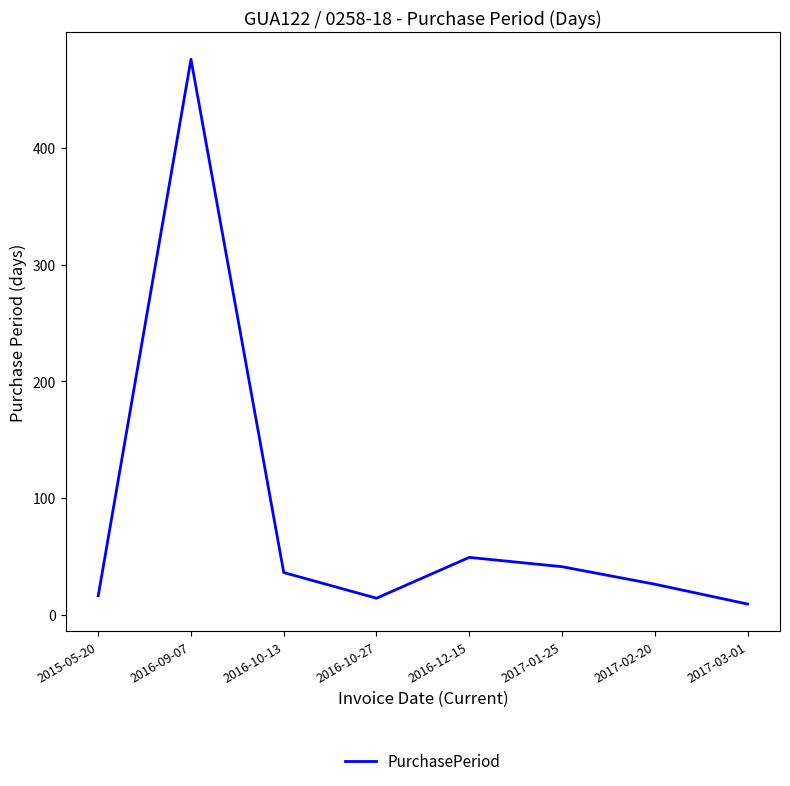

Where is the first local minimum?

2016-10-27